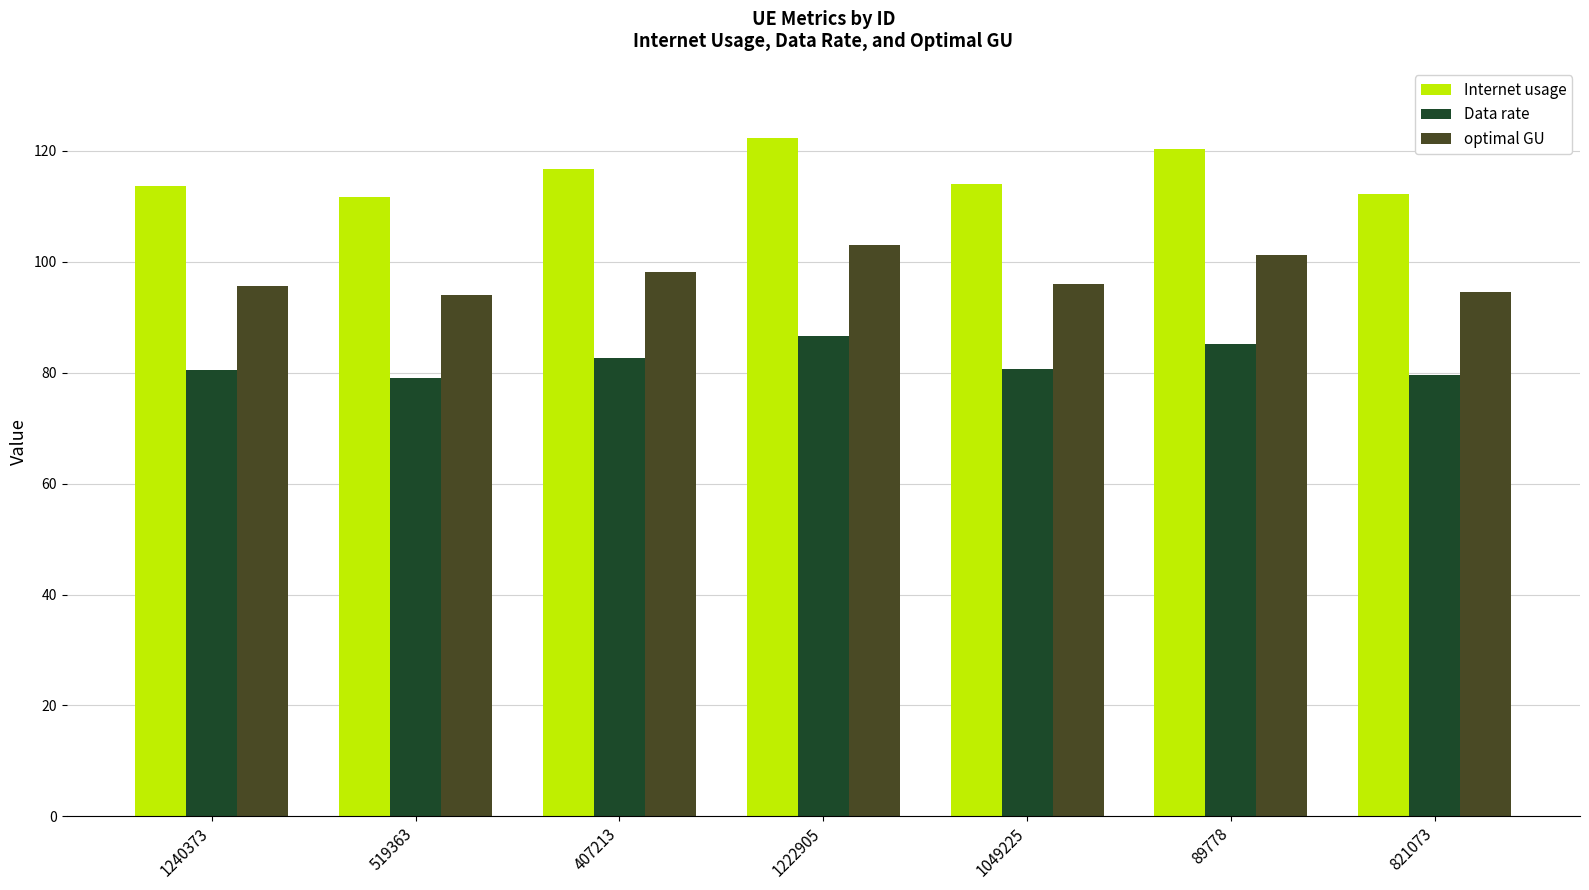

Which series has the largest total across all categories?

Internet usage